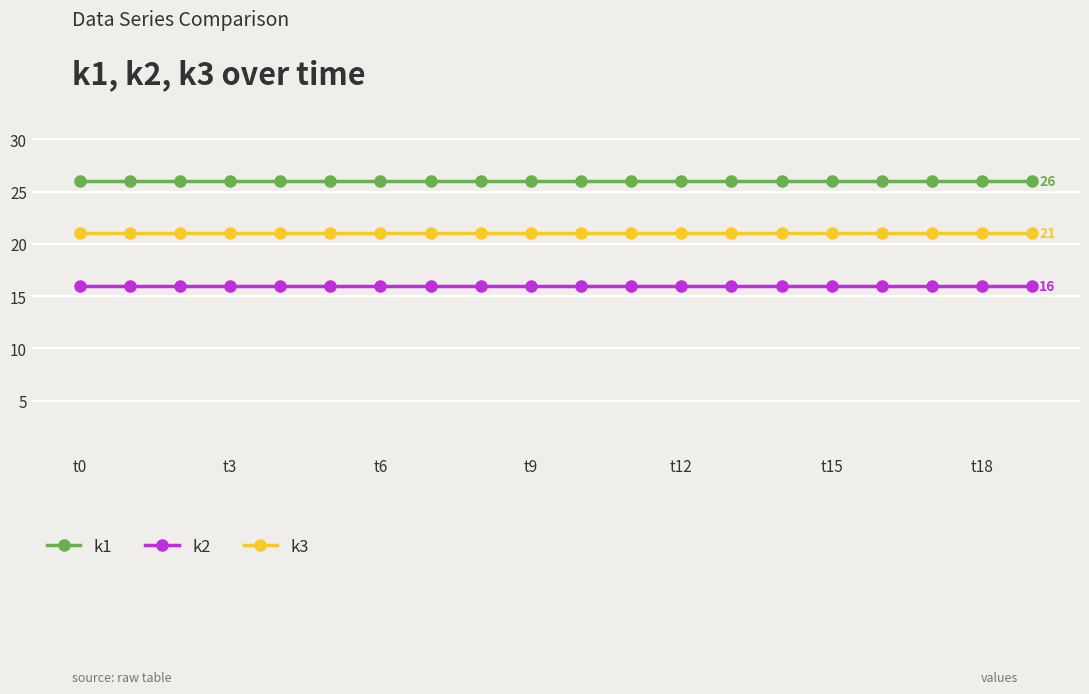

Reading left to right, transcribe all the data shown in this chart.

k1: 26	26	26	26	26	26	26	26	26	26	26	26	26	26	26	26	26	26	26	26
k2: 16	16	16	16	16	16	16	16	16	16	16	16	16	16	16	16	16	16	16	16
k3: 21	21	21	21	21	21	21	21	21	21	21	21	21	21	21	21	21	21	21	21